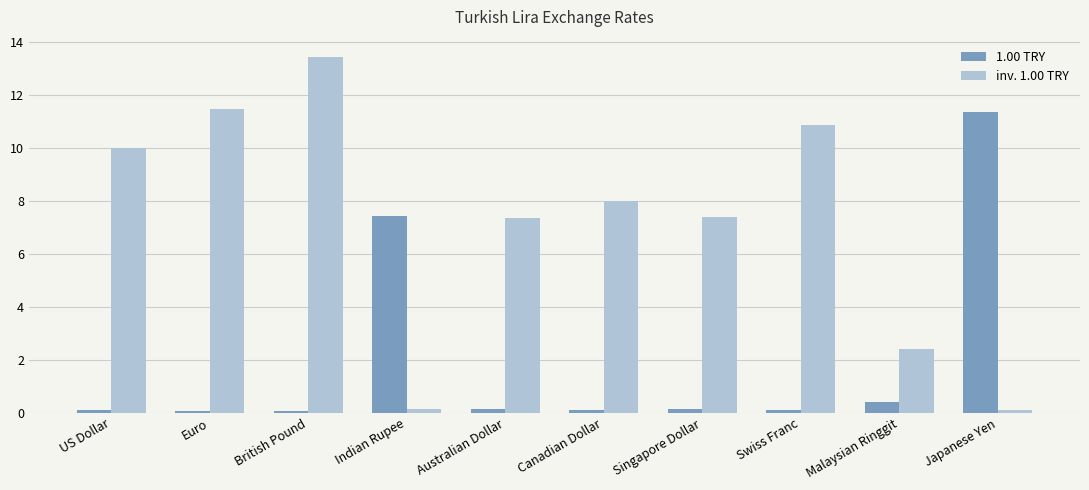

How many bars are there in total?

20